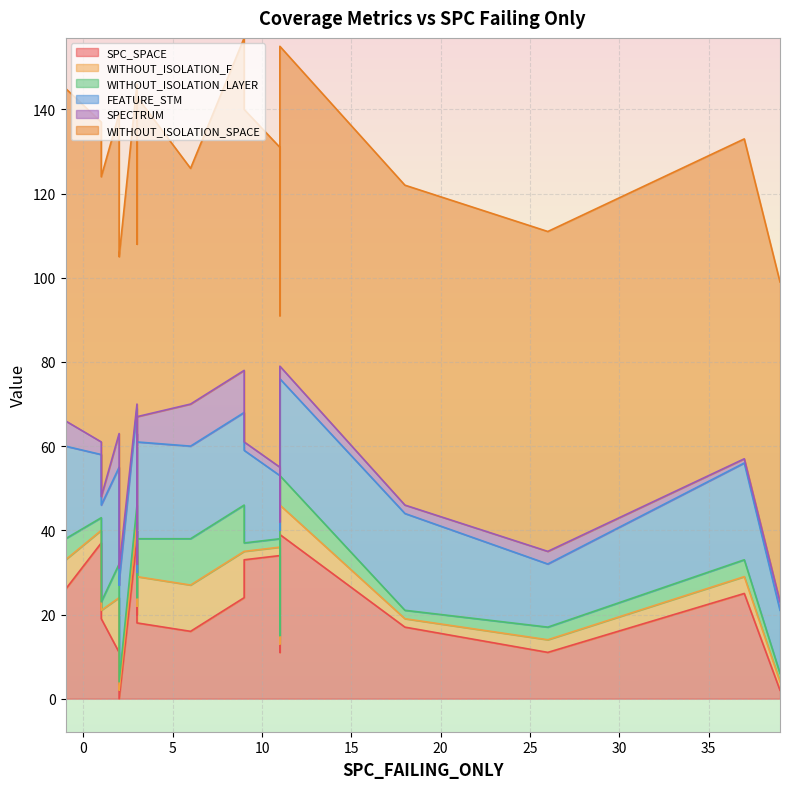

The value of FEATURE_STM at 3 is 36. True or false?

False